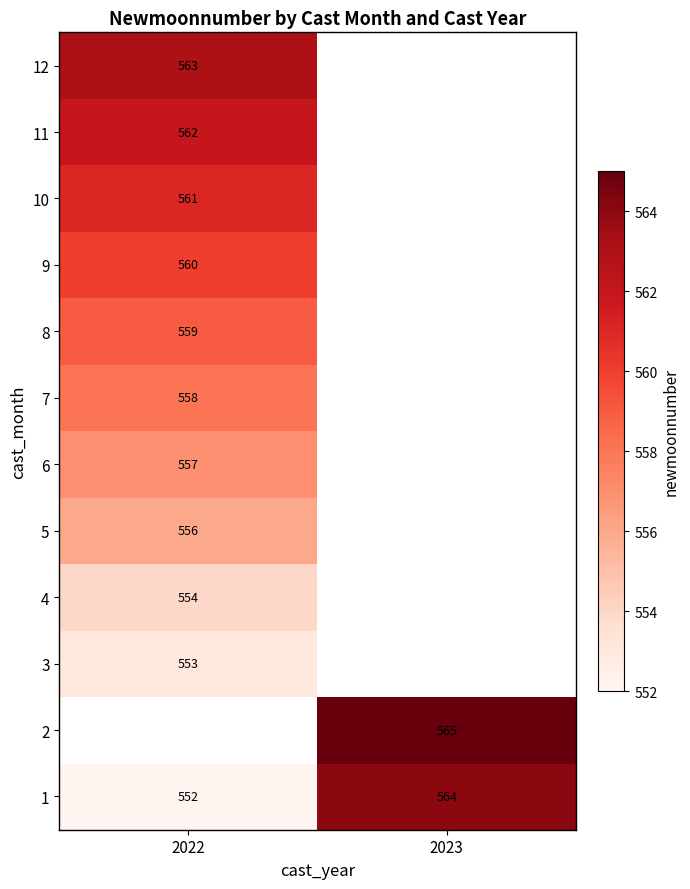

Which label corresponds to the smallest value in the chart?

2022